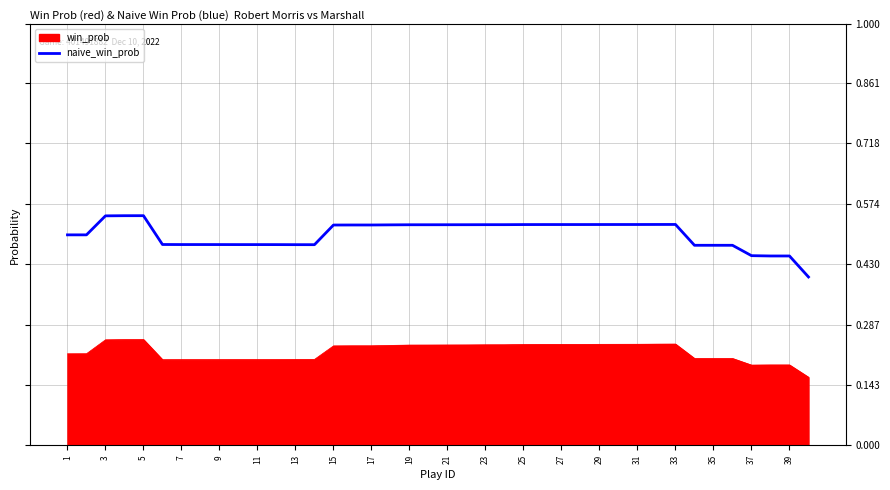

True or false: win_prob and naive_win_prob cross at least once.

False